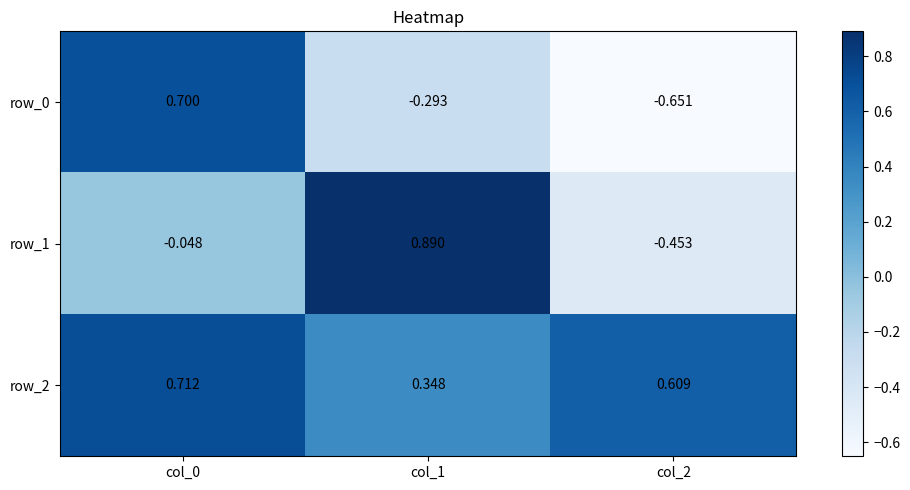

Count the number of data series in this chart.

3